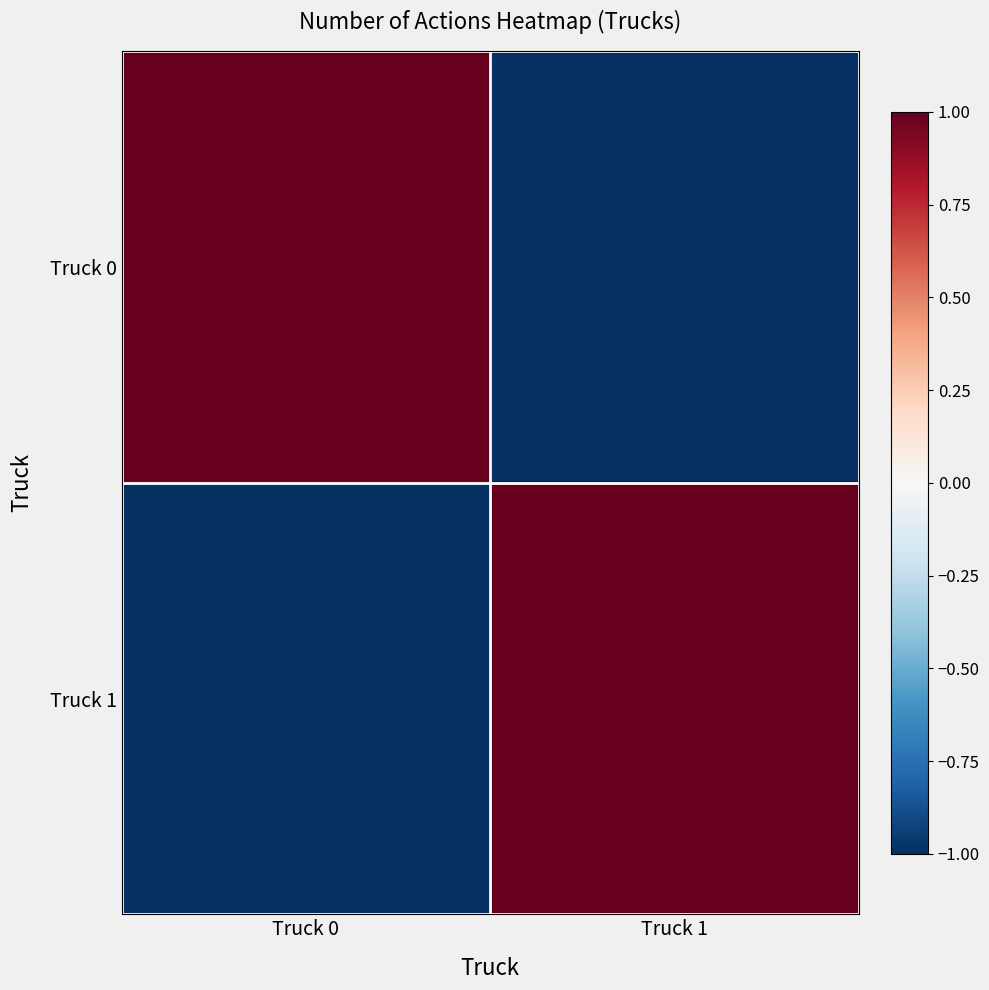

List the series in order of their peak value, lowest first.

Truck 0, Truck 1